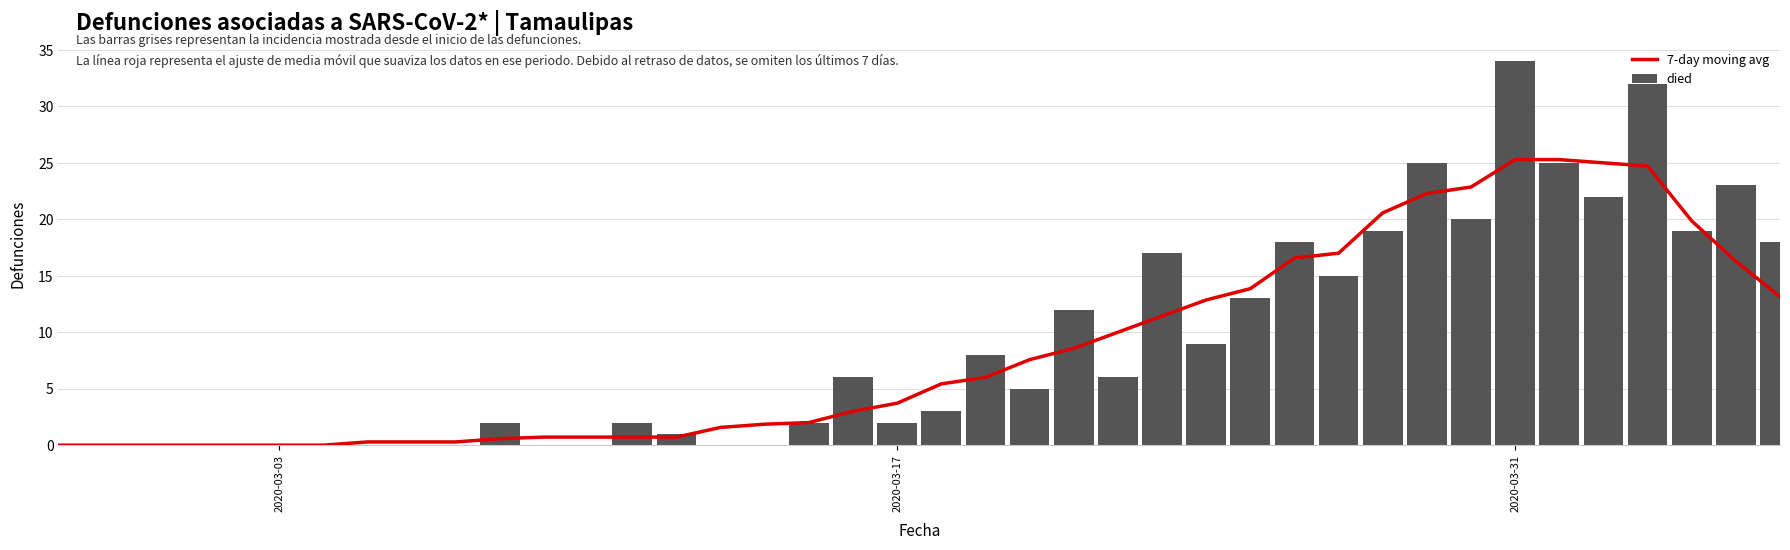

Rank the series by their maximum value, from highest to lowest.

died, 7-day moving avg